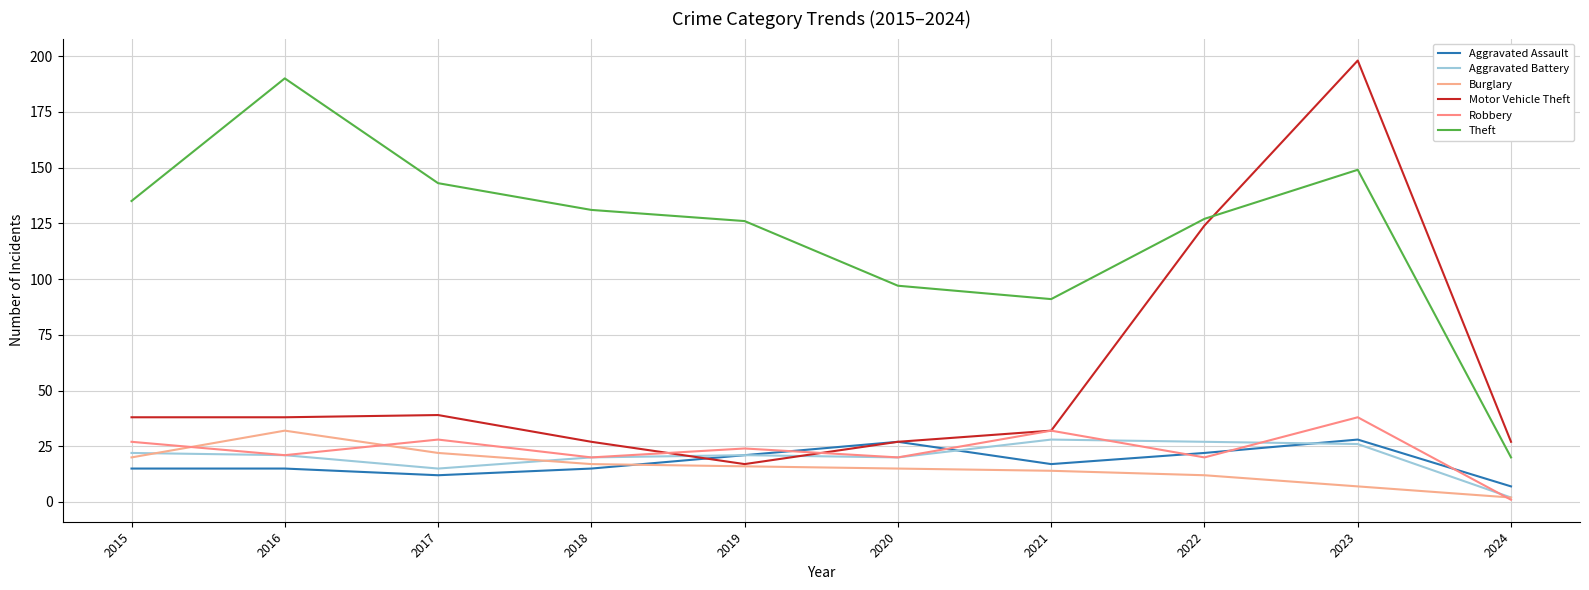

What is the sum of the Aggravated Battery values at 2023 and 2021?

54